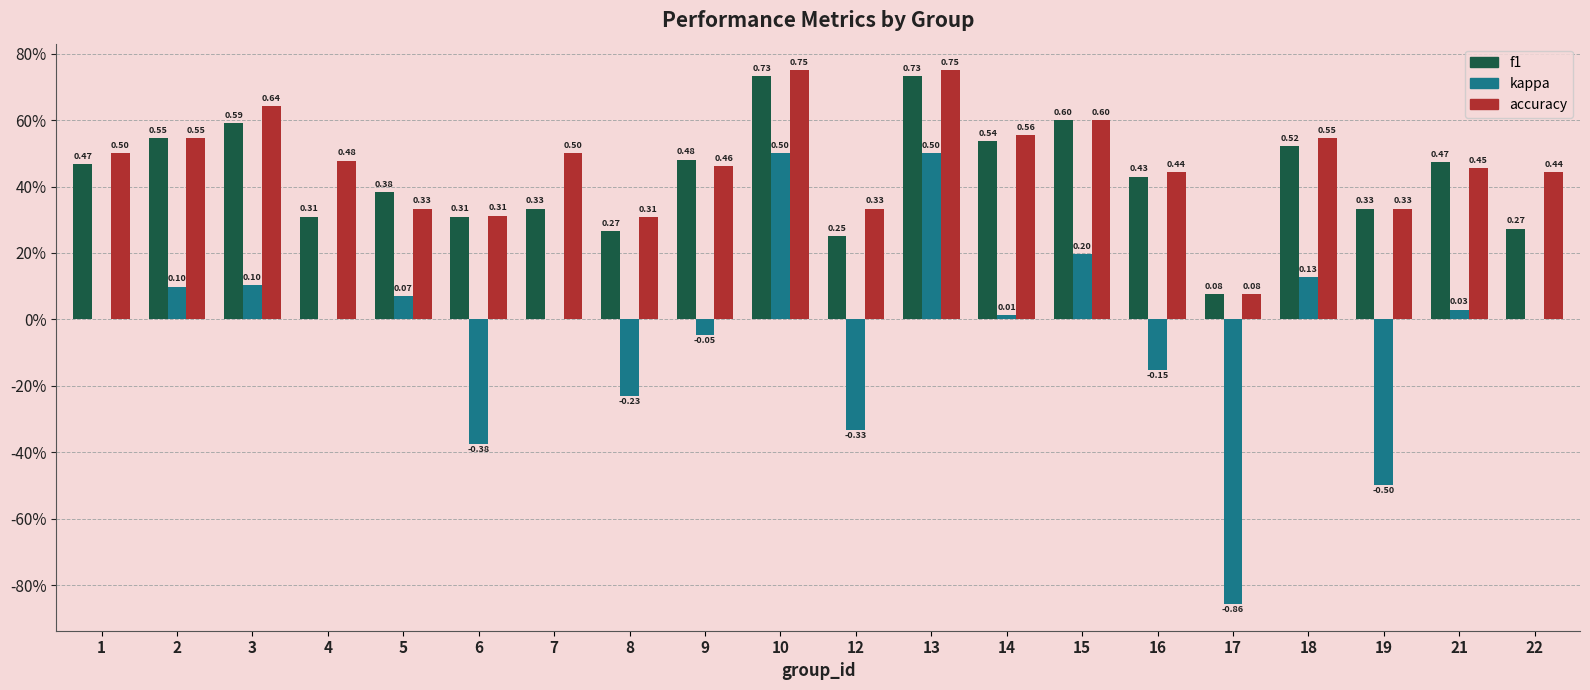

Which series has the widest spread of values?

kappa